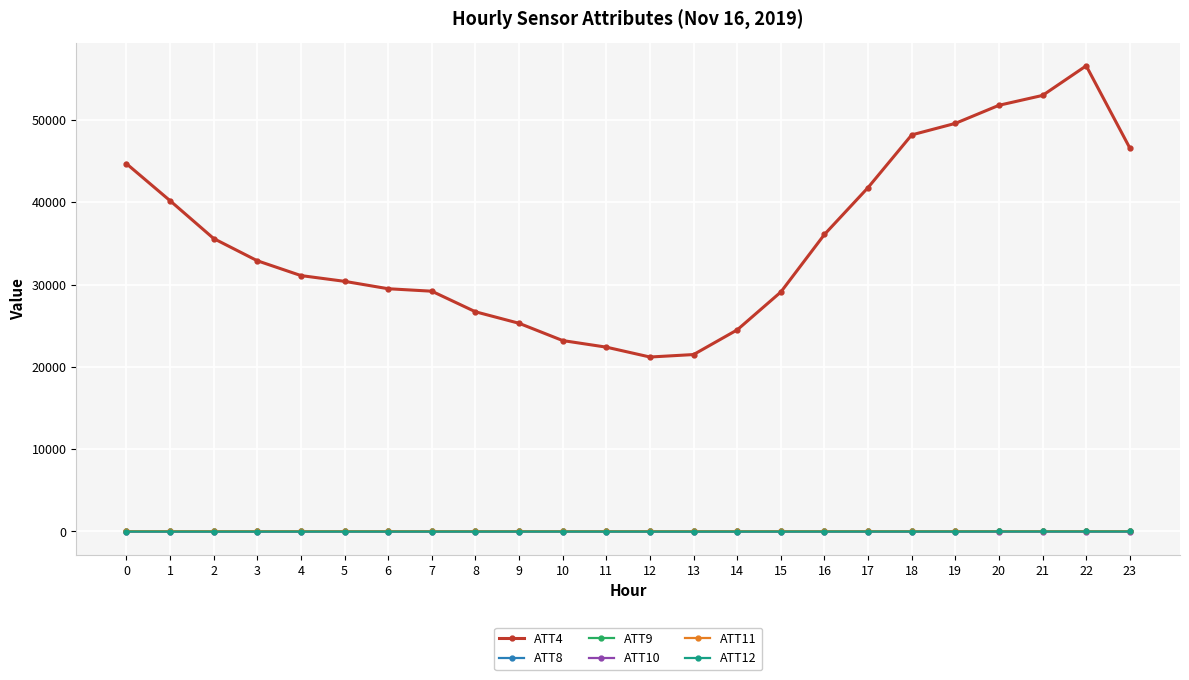

Which series has the largest range (max minus min)?

ATT4